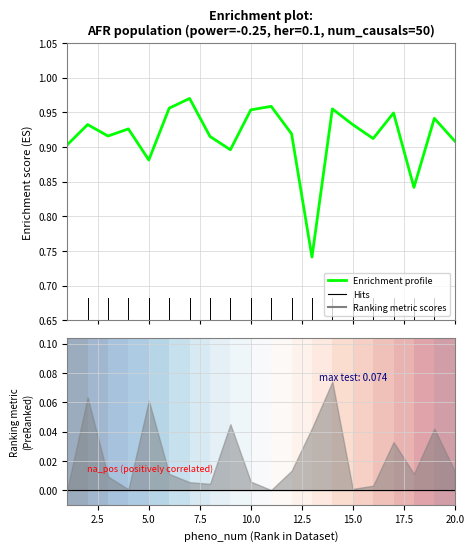

How many interior local valleys (lower than both neighbors) does the data have?

6